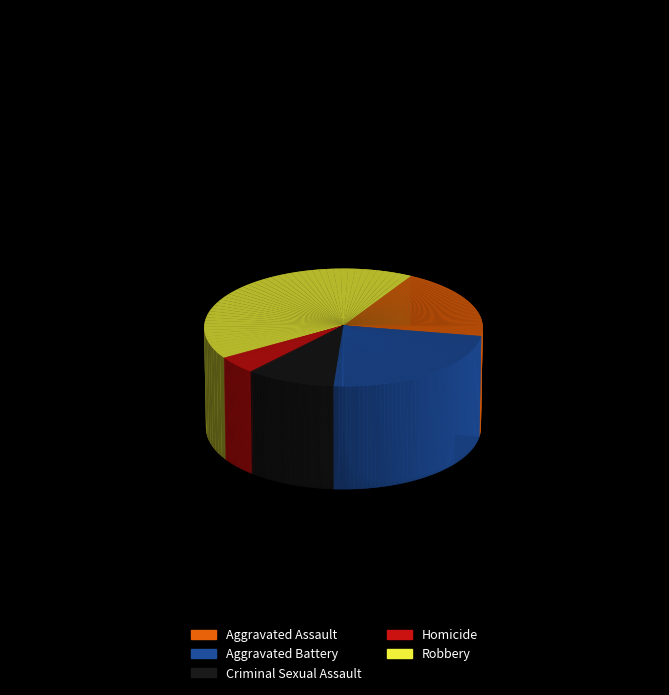

Which slice is the largest?

Robbery